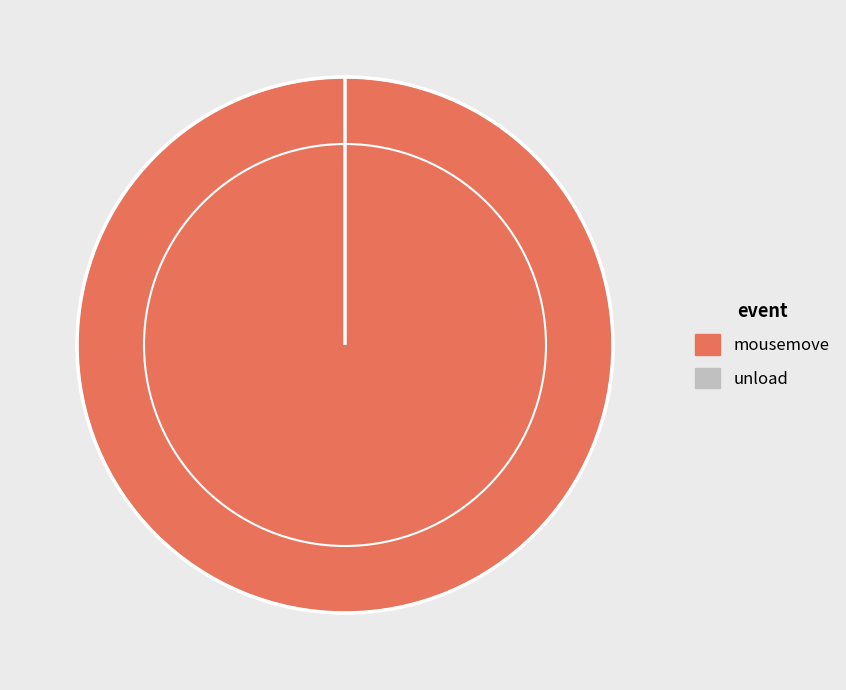

True or false: mousemove accounts for 100% of the total.

True